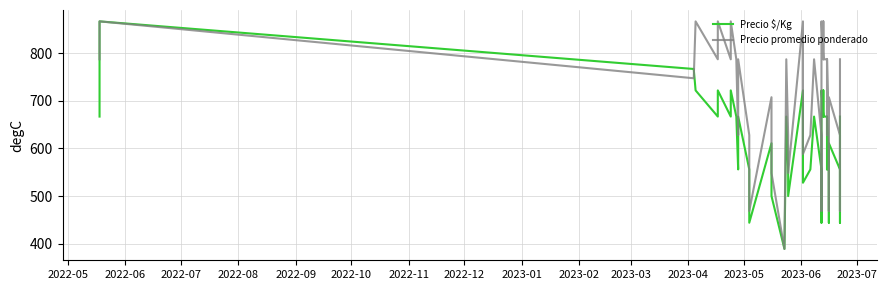

After their last crossing, which series has the higher values: Precio $/Kg or Precio promedio ponderado?

Precio promedio ponderado